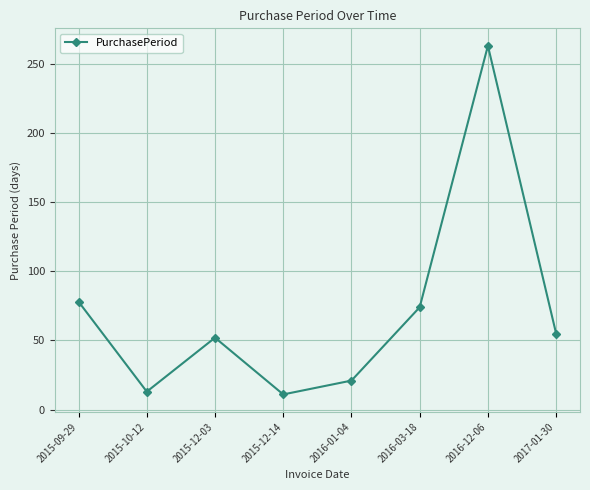

What is the change in value from 2015-12-14 to 2017-01-30?

+44